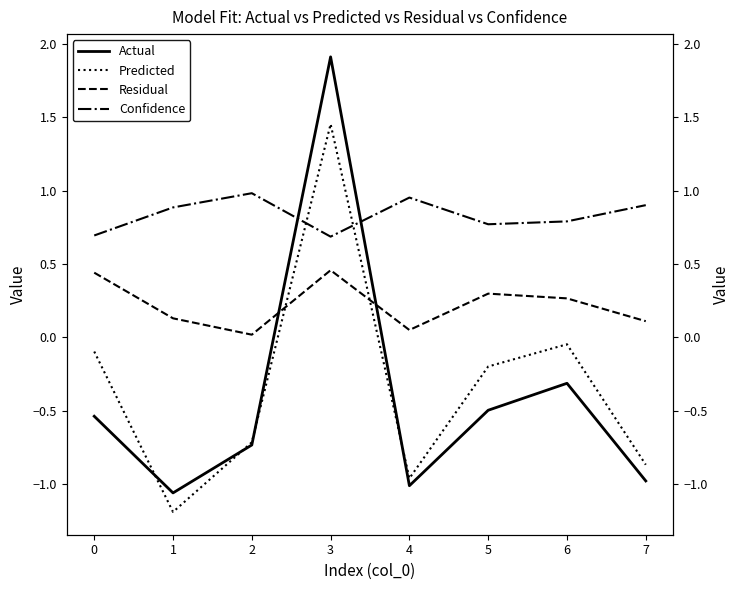

The value of Predicted at 0 is -0.2. True or false?

False